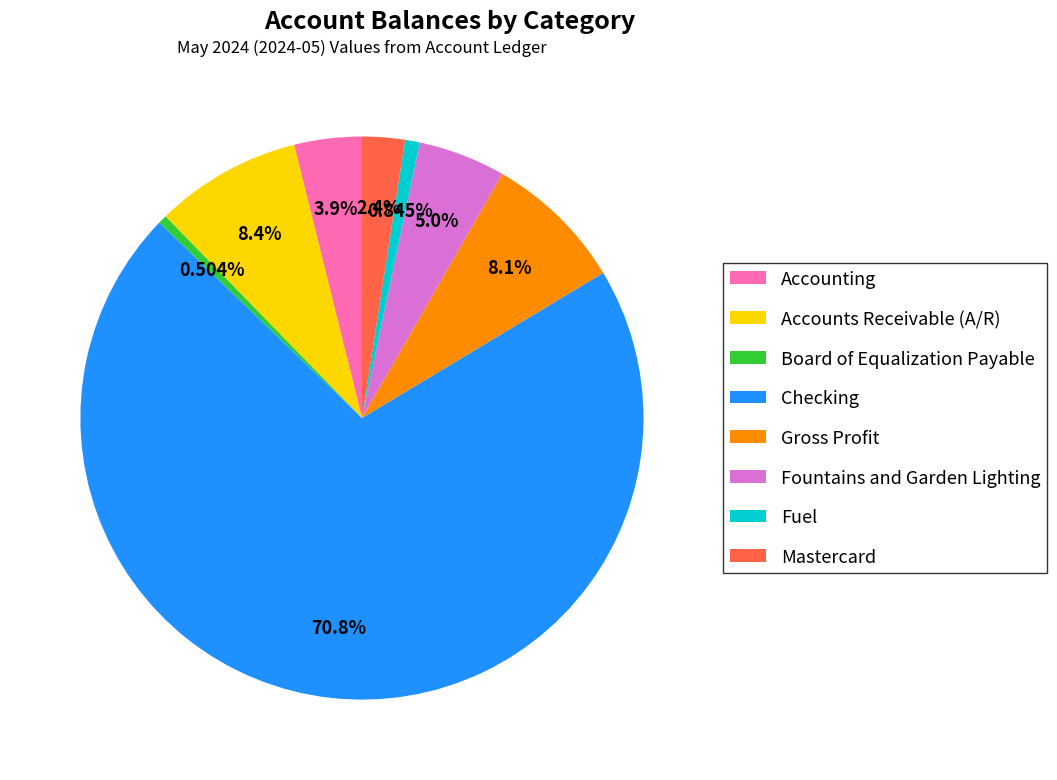

To the nearest percent, what percentage of the pie is Gross Profit?

8%